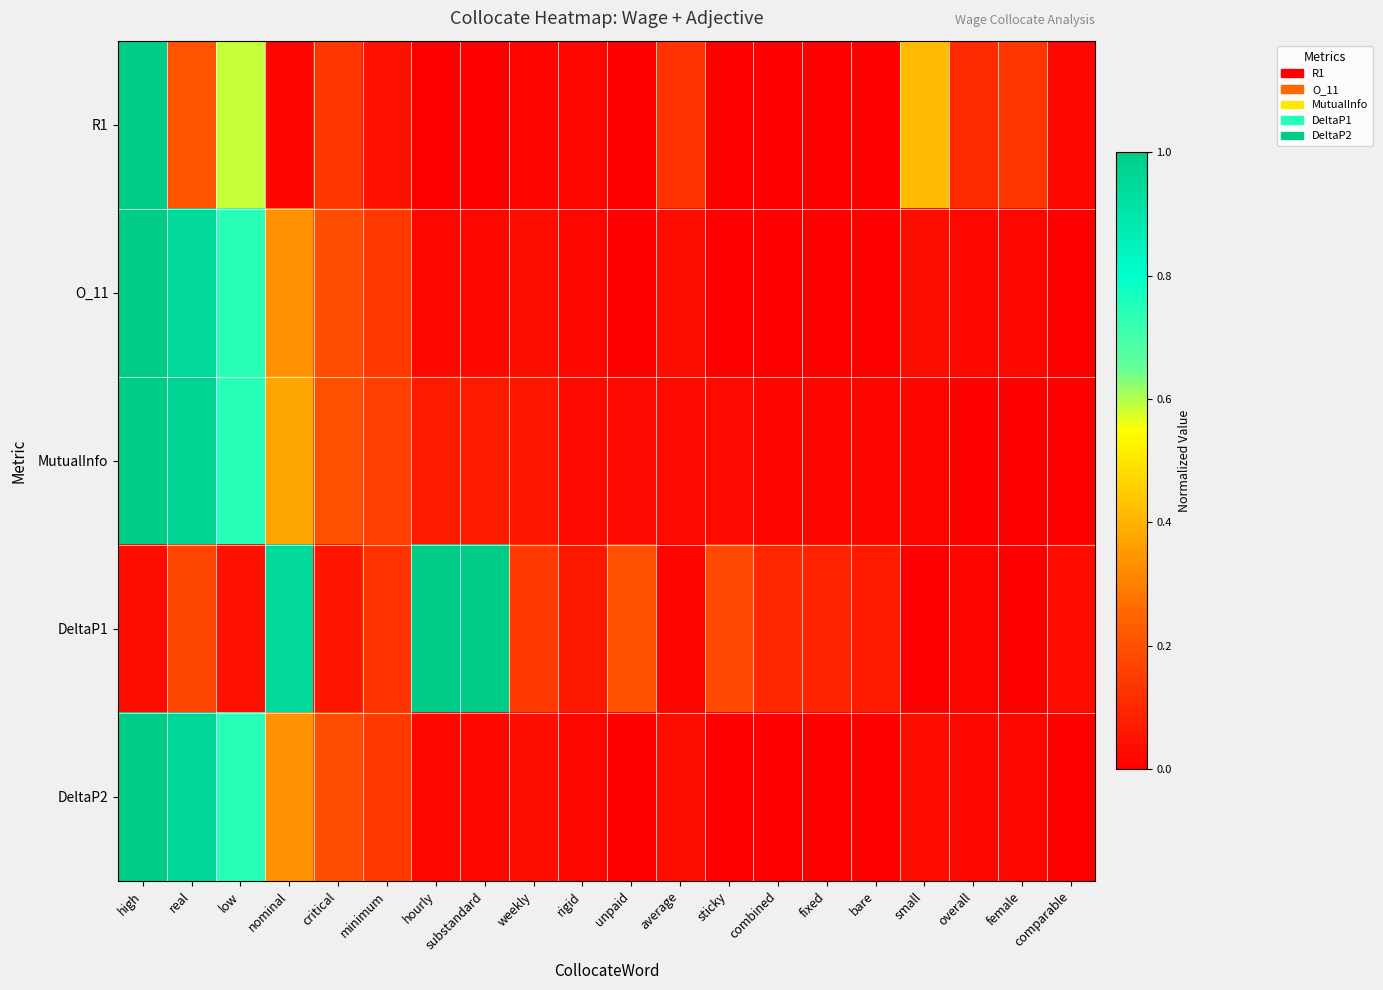

What is the maximum value shown in the chart?

1.0